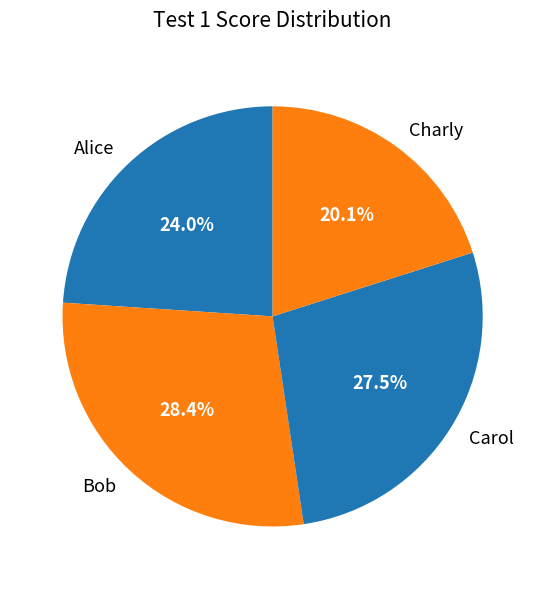

Does any single category account for the majority?

No